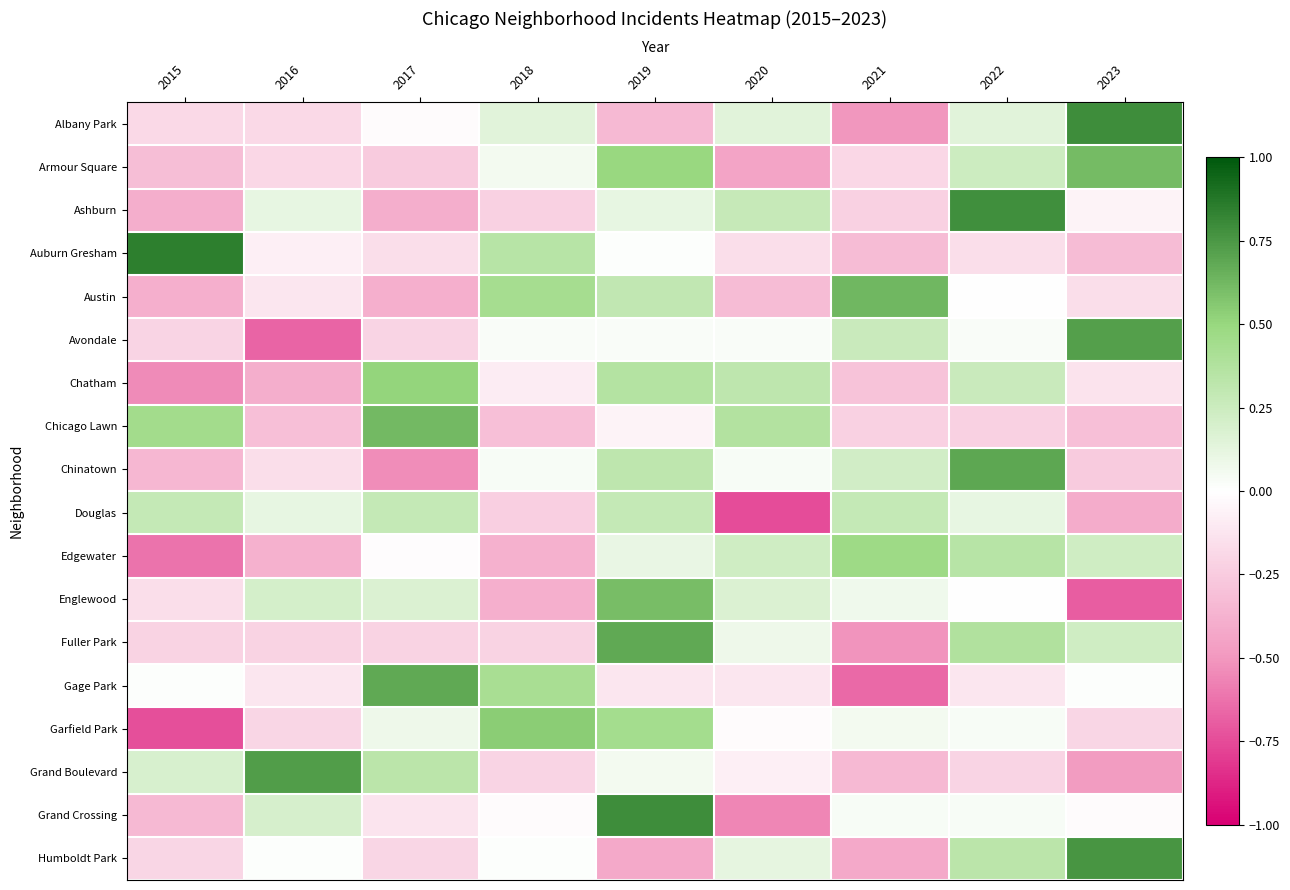

At which category is the sum across all series the highest?

2019